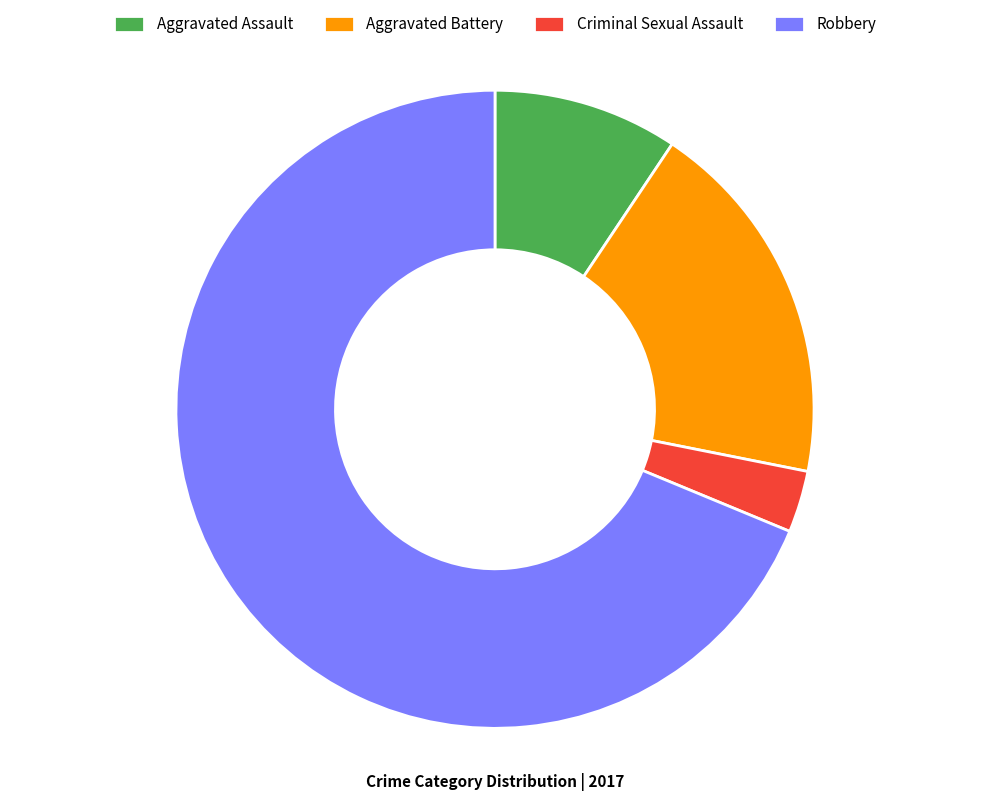

Rank the categories by value from highest to lowest.

Robbery, Aggravated Battery, Aggravated Assault, Criminal Sexual Assault